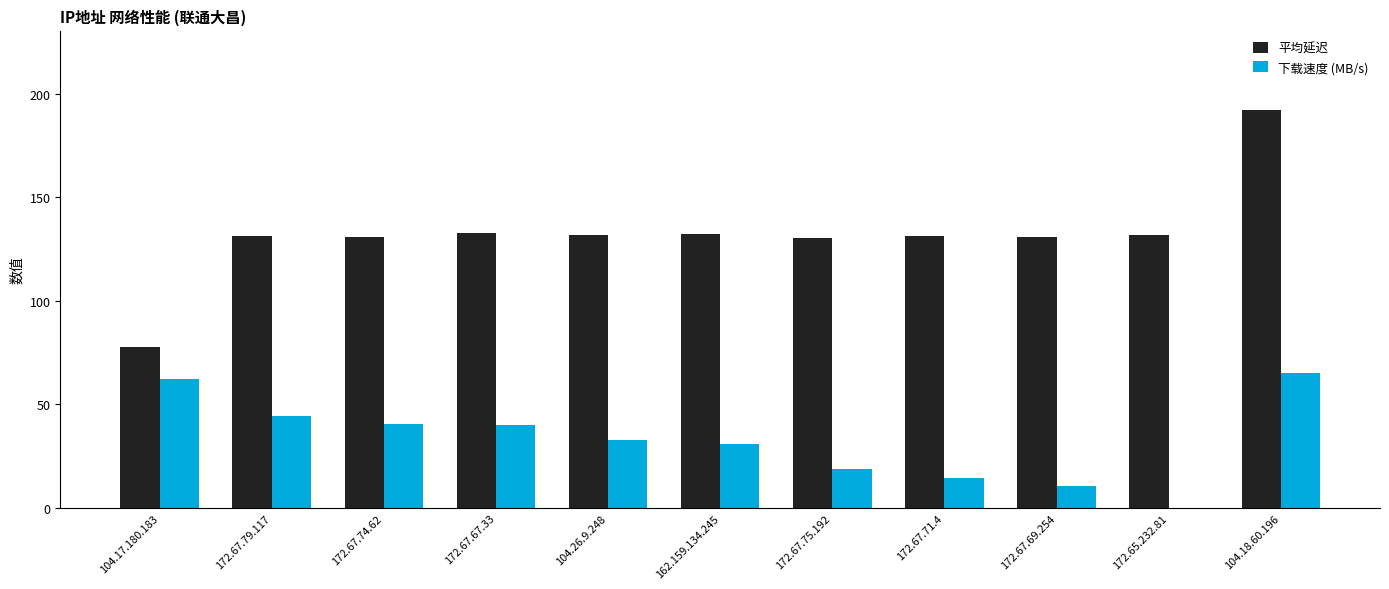

True or false: 平均延迟 has a value of 132.0 at 172.65.232.81.

True